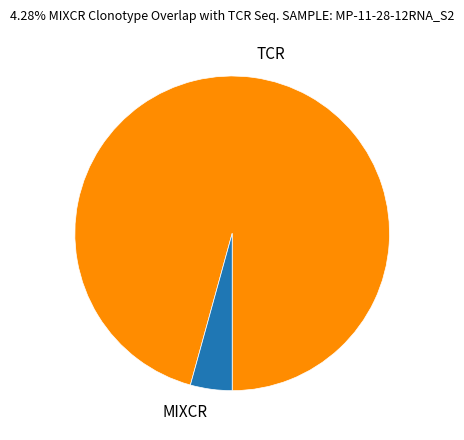

How many slices are in this pie chart?

2